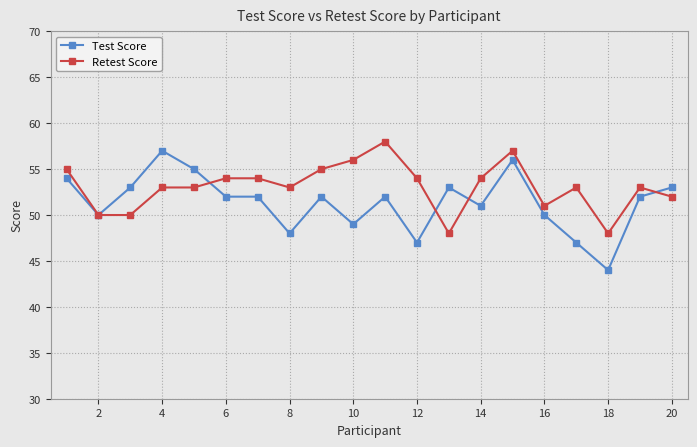

What is the smallest value displayed?

44